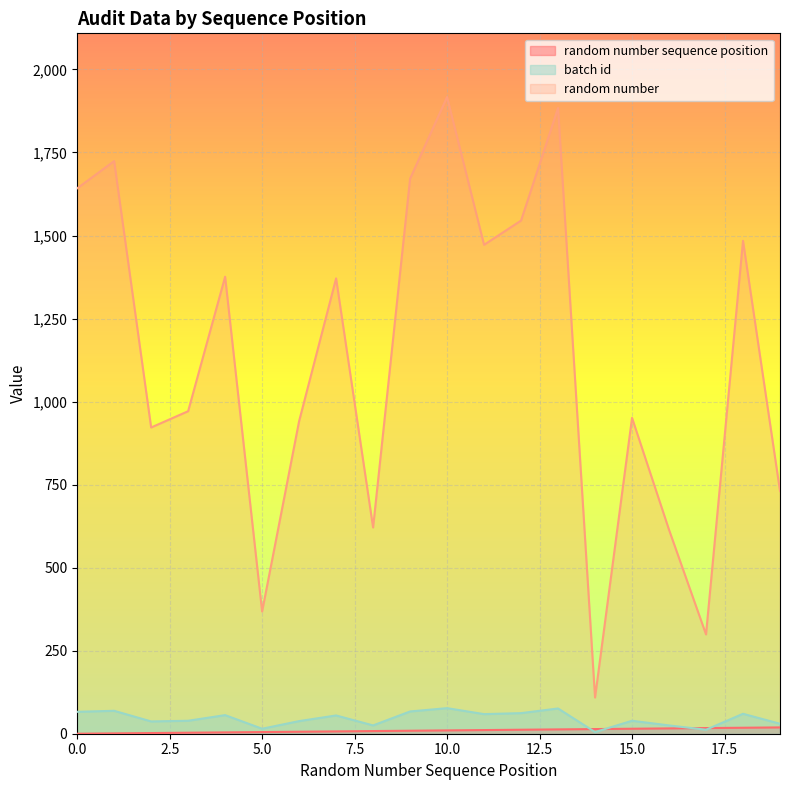

What is the difference between the batch id values at 6 and 2?

1